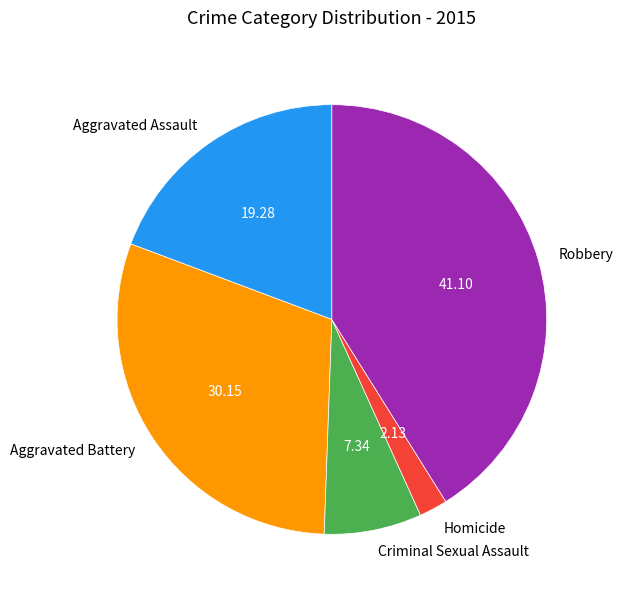

How many slices are in this pie chart?

5